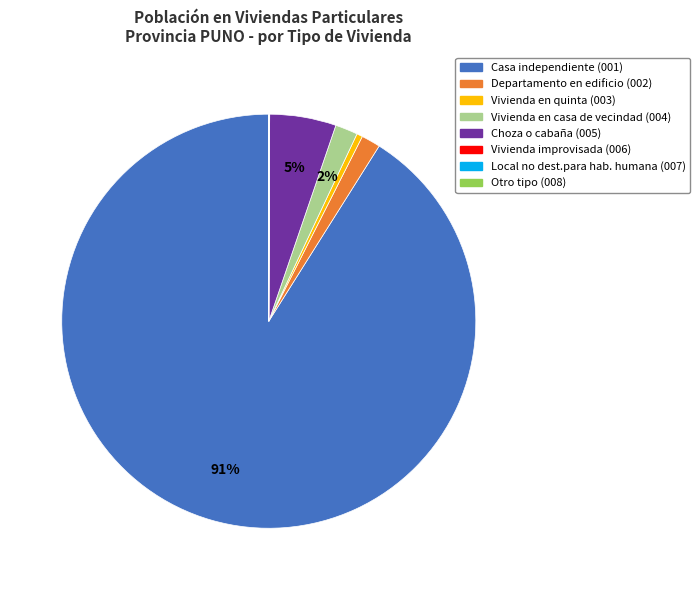

Combined, do Vivienda en casa de vecindad (004) and Departamento en edificio (002) account for over 50%?

No